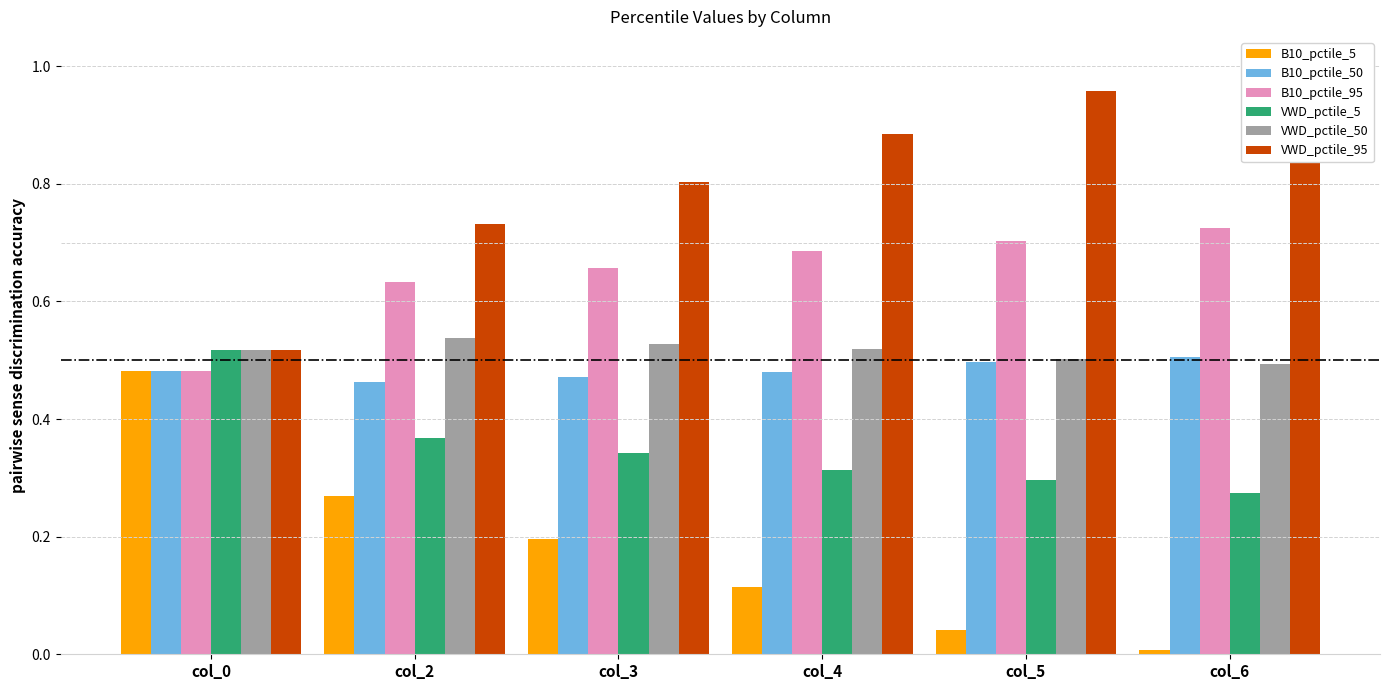

At which label does B10_pctile_50 reach its minimum?

col_2